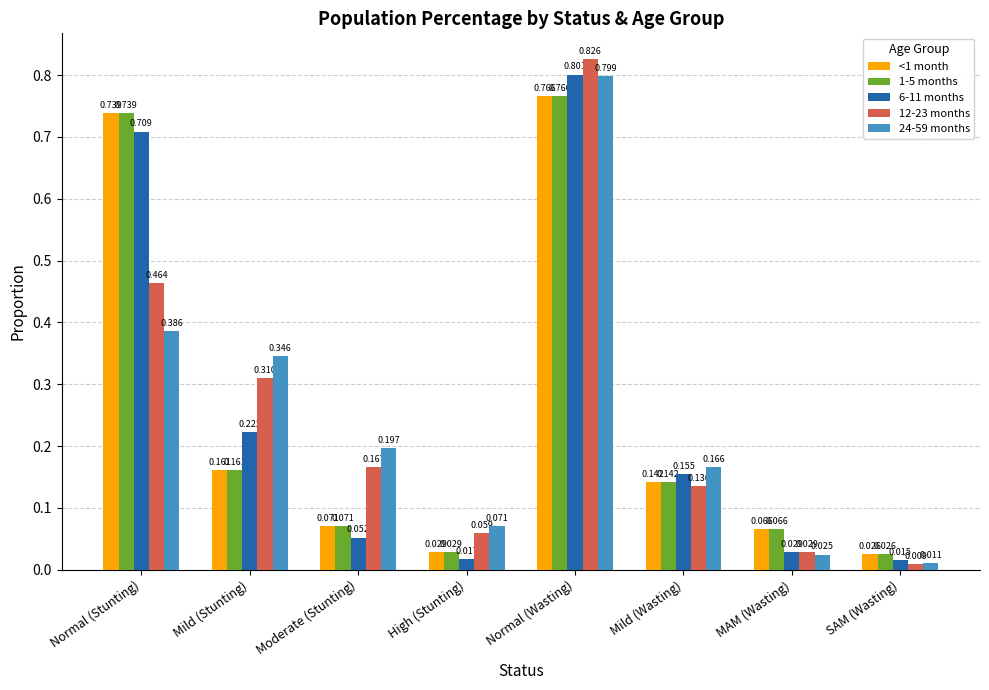

List the labels in order of 12-23 months value, largest first.

Normal (Wasting), Normal (Stunting), Mild (Stunting), Moderate (Stunting), Mild (Wasting), High (Stunting), MAM (Wasting), SAM (Wasting)